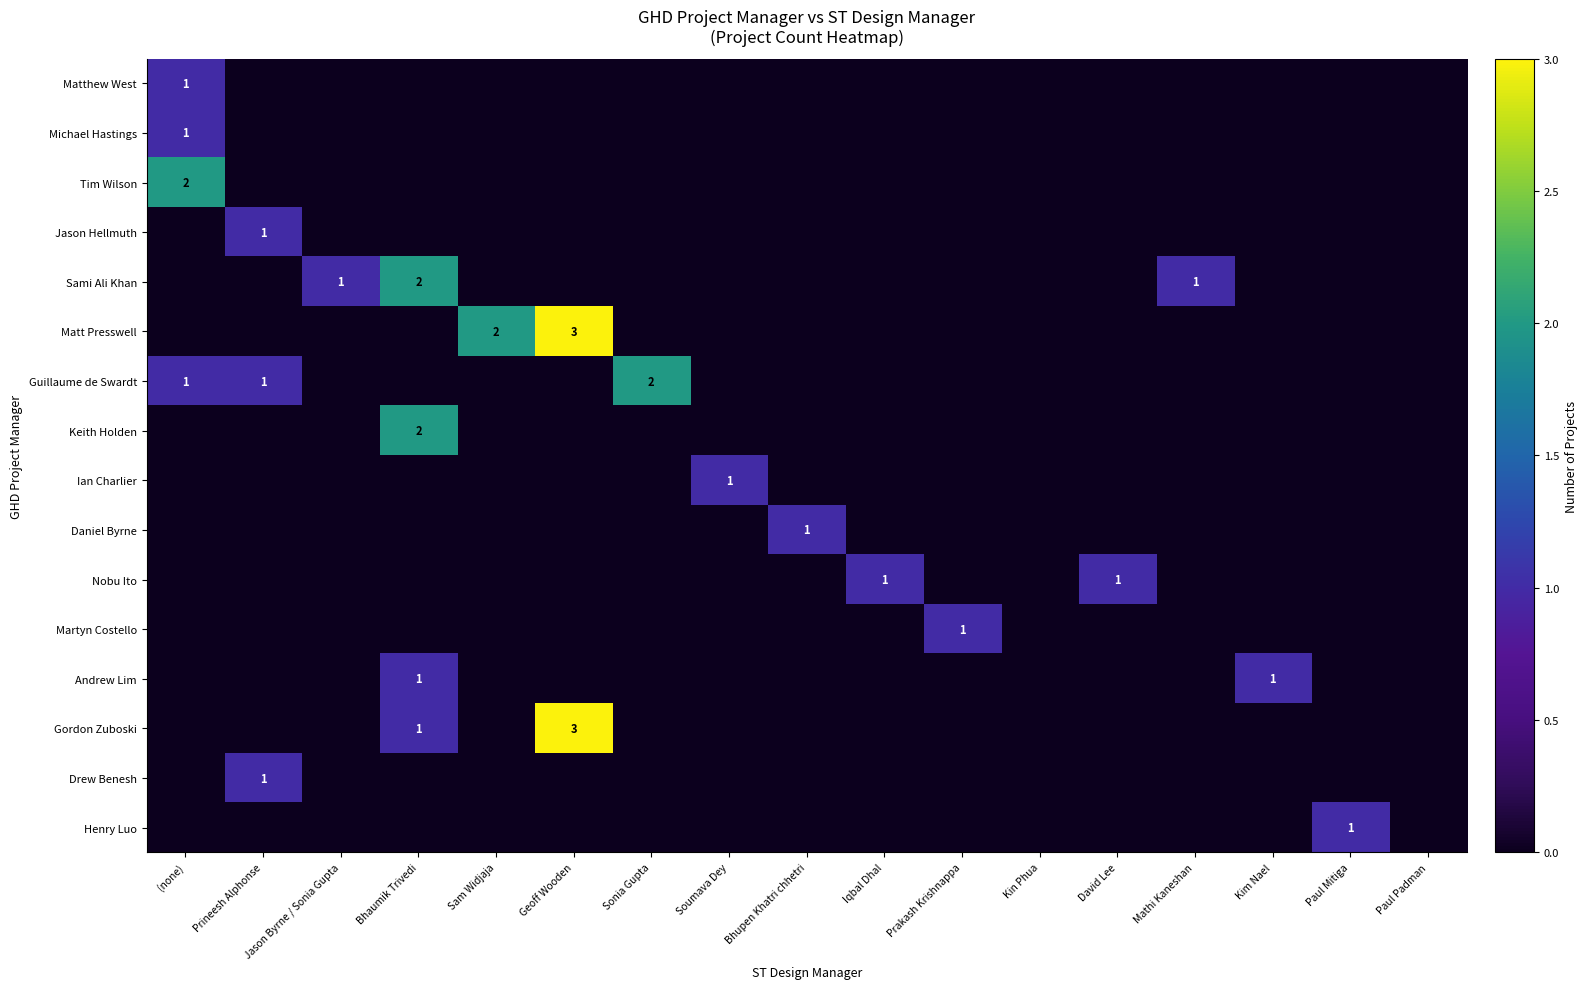

Is it true that Keith Holden equals 2 at Bhaumik Trivedi?

True